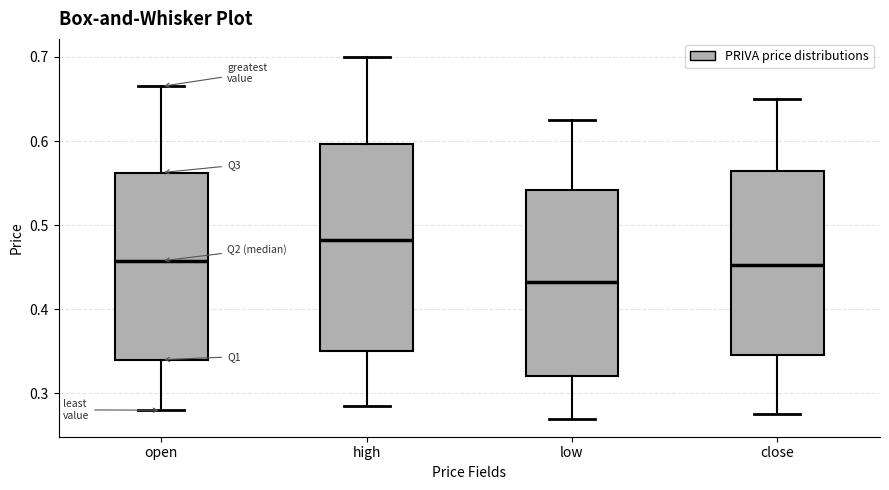

Reading left to right, read every box against the y-axis: the position of its median line, the range the box covers, and the ends of its whiskers. The values are not printed on the chart, so give them approximately, as read against the axis.

open: median 0.46, box 0.34 to 0.56, whiskers 0.28 to 0.67
high: median 0.48, box 0.35 to 0.60, whiskers 0.29 to 0.70
low: median 0.43, box 0.32 to 0.54, whiskers 0.27 to 0.63
close: median 0.45, box 0.35 to 0.57, whiskers 0.28 to 0.65